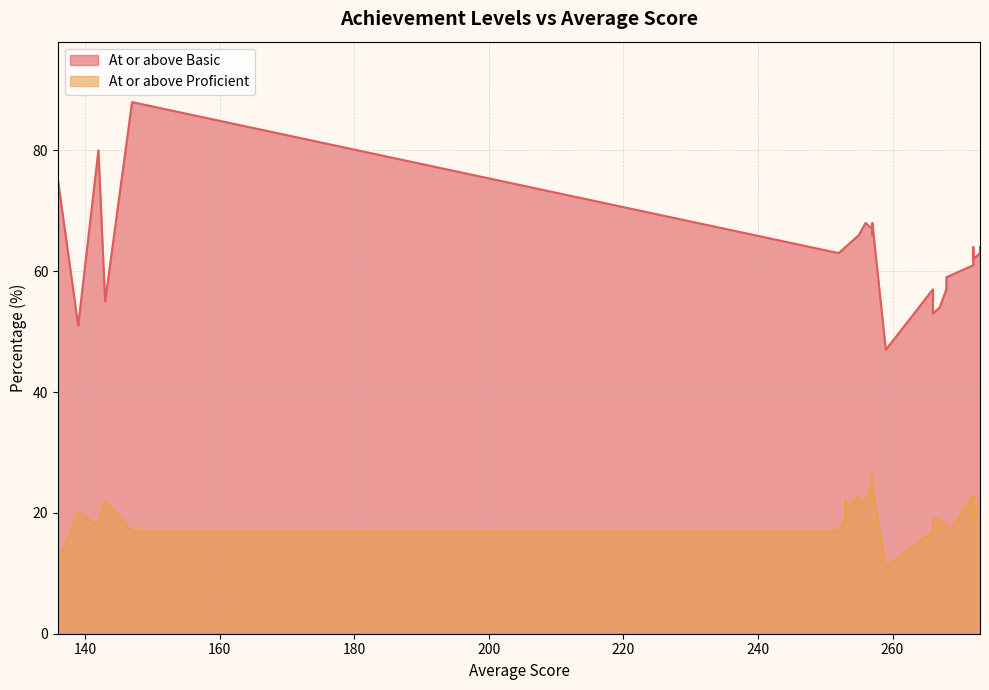

What are all the series names shown in the legend?

At or above Basic, At or above Proficient